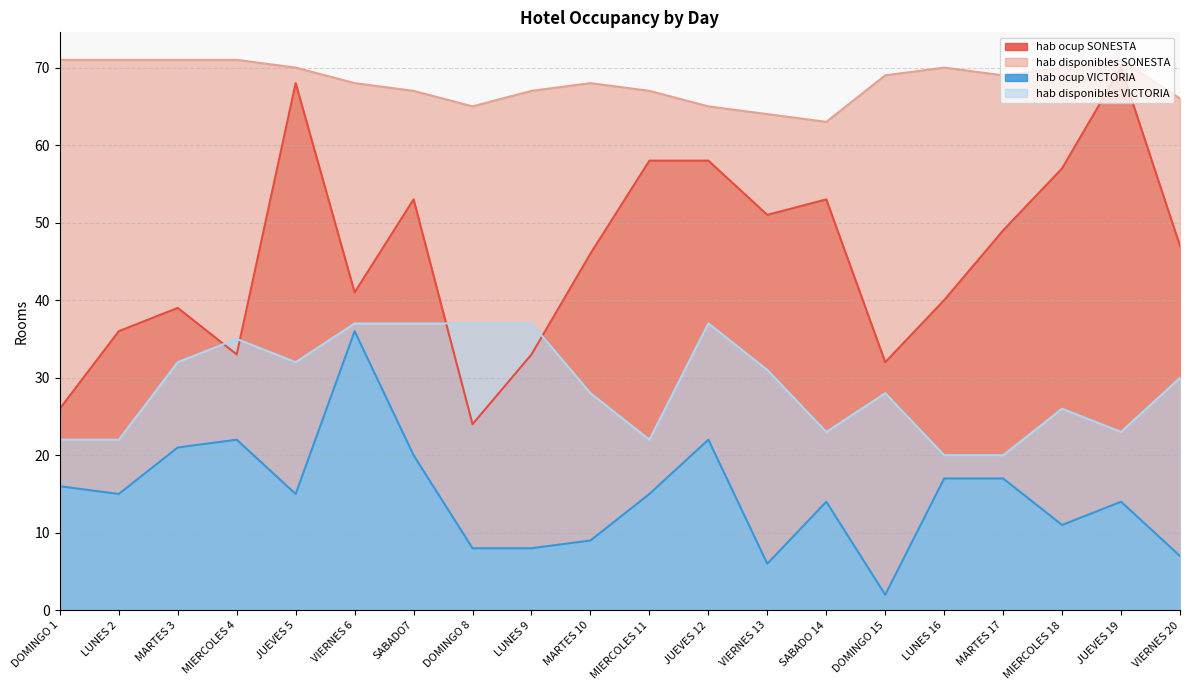

Reading right to left, what are all the values shown in this chart?

hab ocup SONESTA: 47	70	57	49	40	32	53	51	58	58	46	33	24	53	41	68	33	39	36	26
hab disponibles SONESTA: 66	71	70	69	70	69	63	64	65	67	68	67	65	67	68	70	71	71	71	71
hab ocup VICTORIA: 7	14	11	17	17	2	14	6	22	15	9	8	8	20	36	15	22	21	15	16
hab disponibles VICTORIA: 30	23	26	20	20	28	23	31	37	22	28	37	37	37	37	32	35	32	22	22